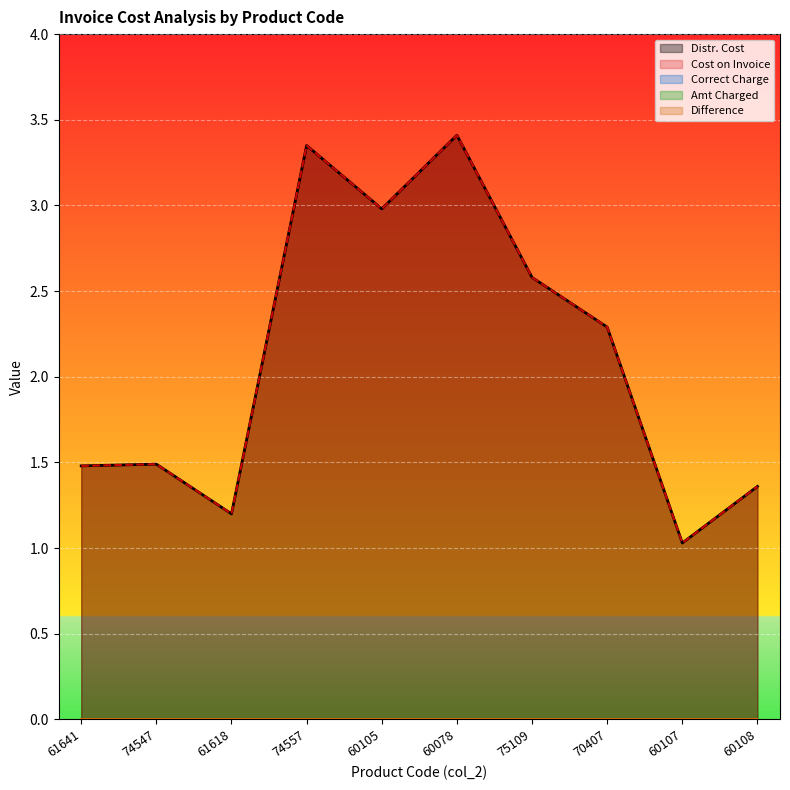

Where is the first local minimum for Cost on Invoice?

61618